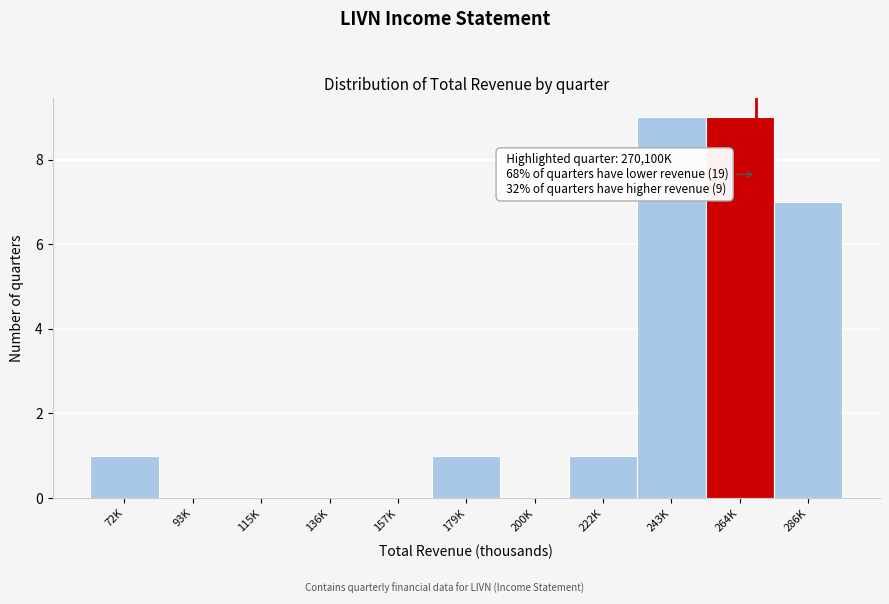

Reading right to left, extract all data points from this chart.

286K=7	264K=9	243K=9	222K=1	200K=0	179K=1	157K=0	136K=0	115K=0	93K=0	72K=1